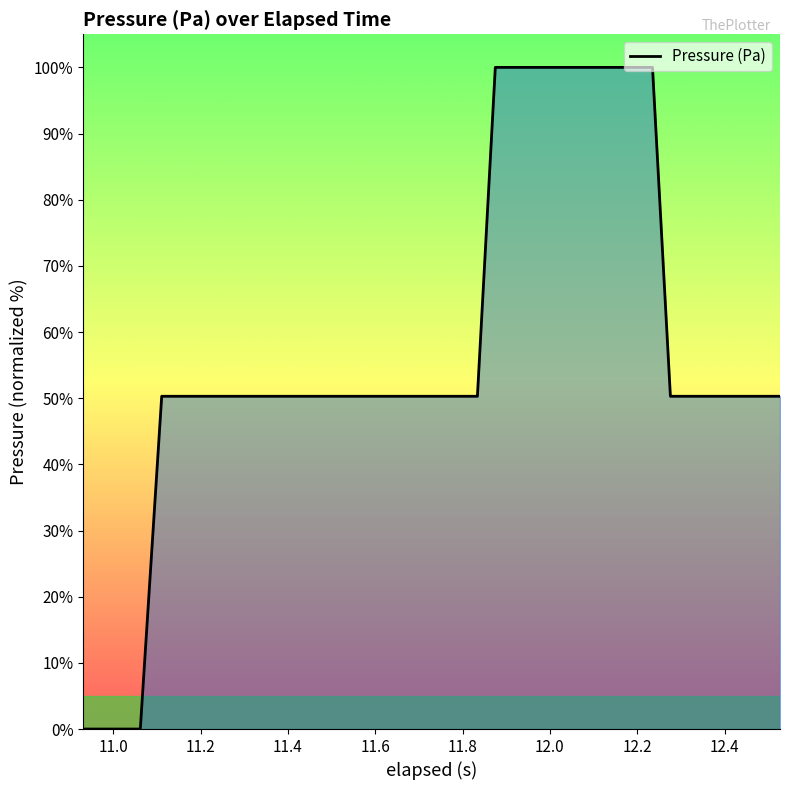

What is the difference between the maximum and minimum values?

100.0